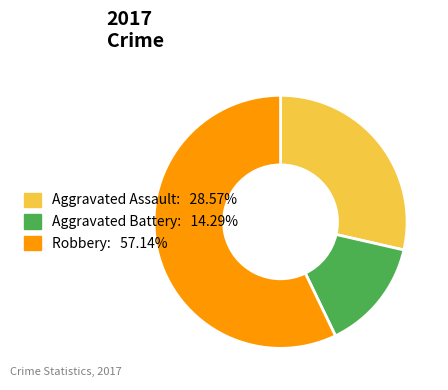

Does any single category account for the majority?

Yes